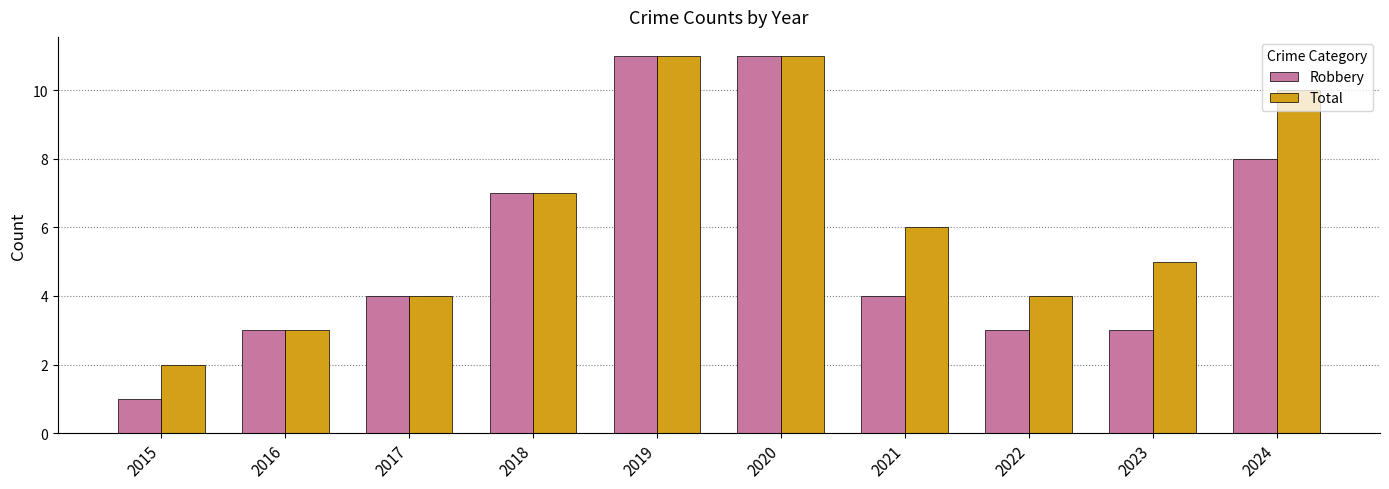

Which series has the widest spread of values?

Robbery